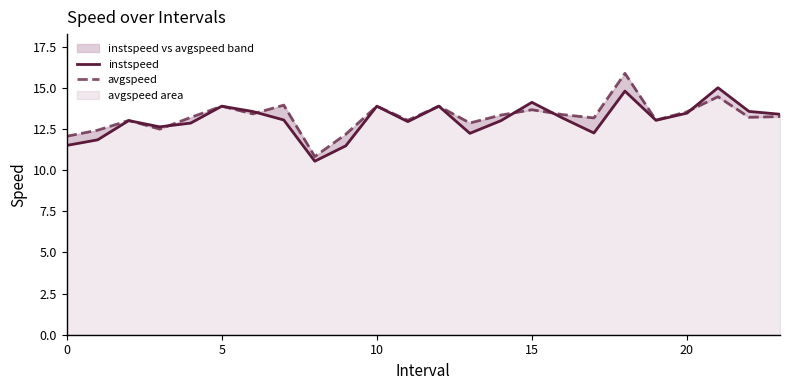

At how many categories does at least one series exceed 12?

23